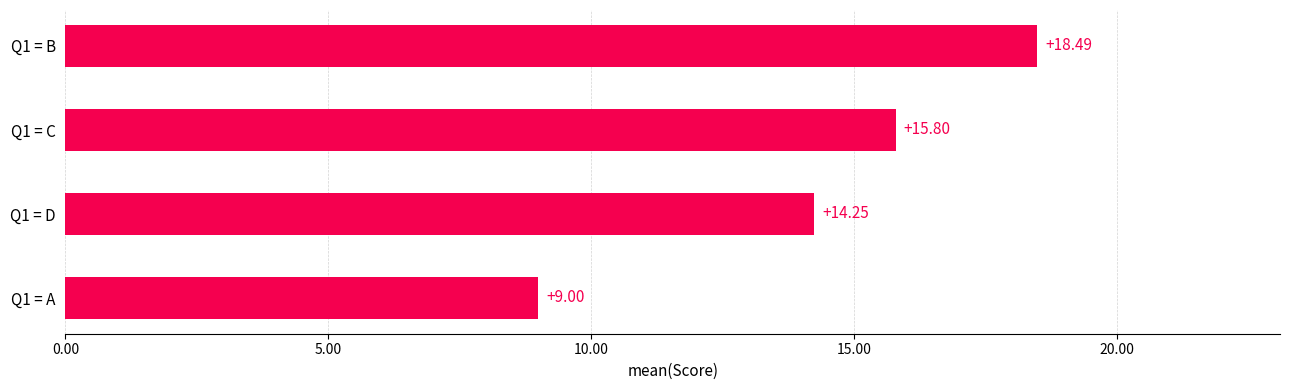

What is the difference between the maximum and second lowest values?

4.2